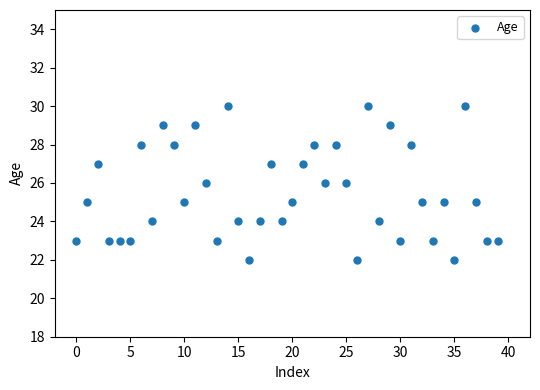

How many data points are displayed?

40